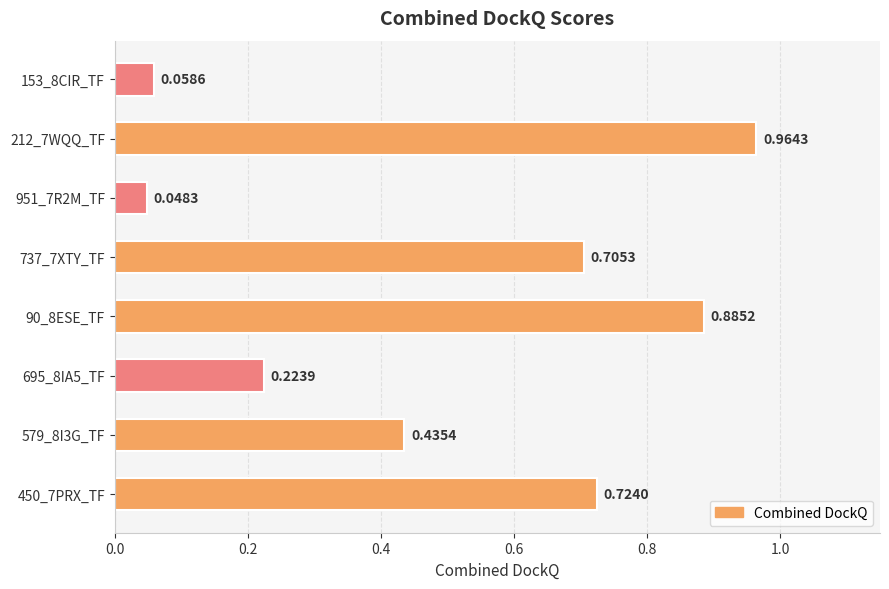

Between 153_8CIR_TF and 695_8IA5_TF, which is larger?

695_8IA5_TF